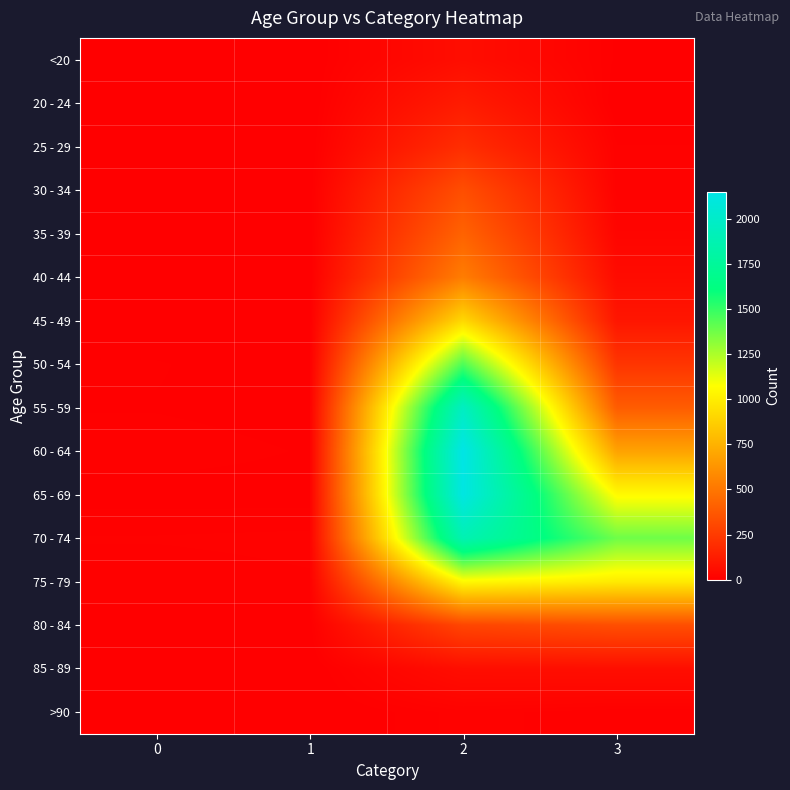

Which series has the widest spread of values?

60 - 64